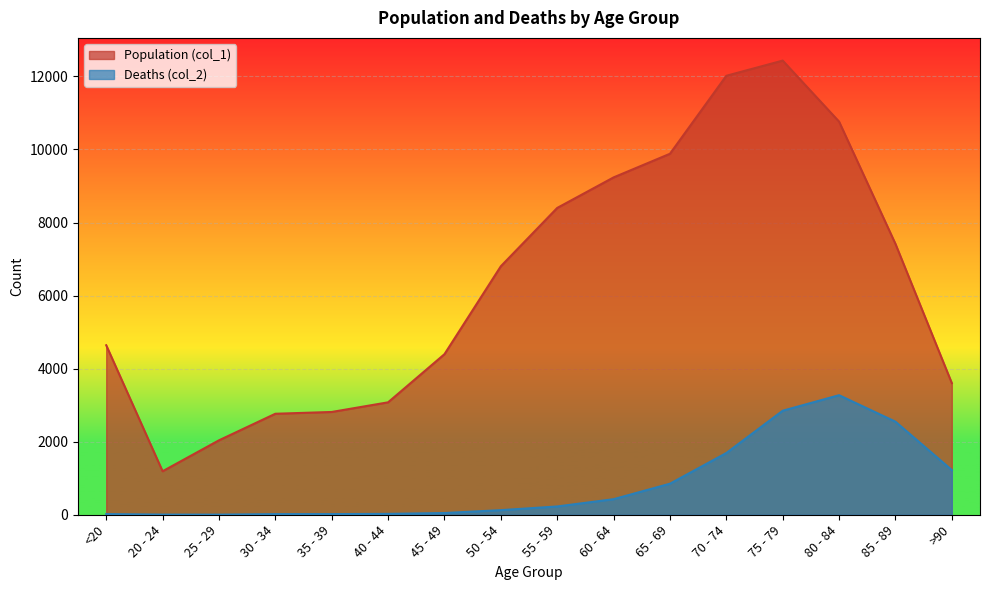

What position from the left is 55 - 59?

9